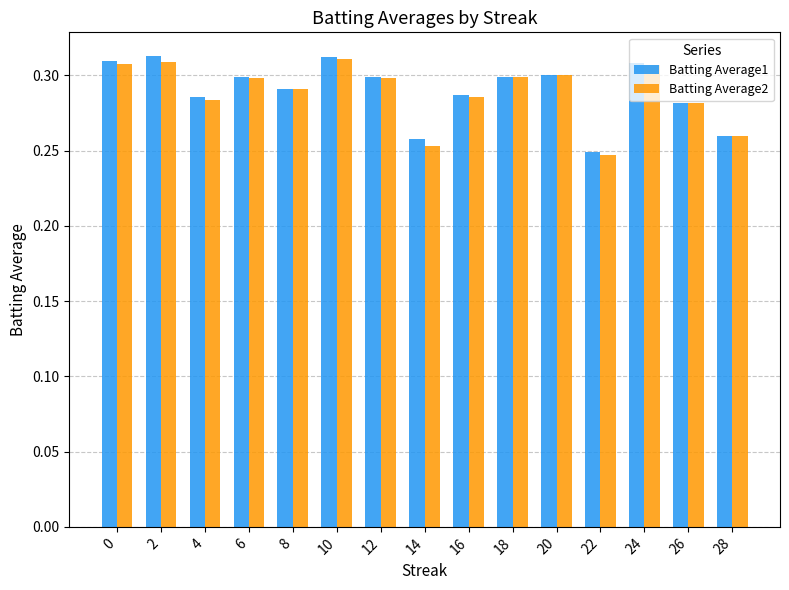

What is the sum of the Batting Average2 values at 26 and 14?

0.5